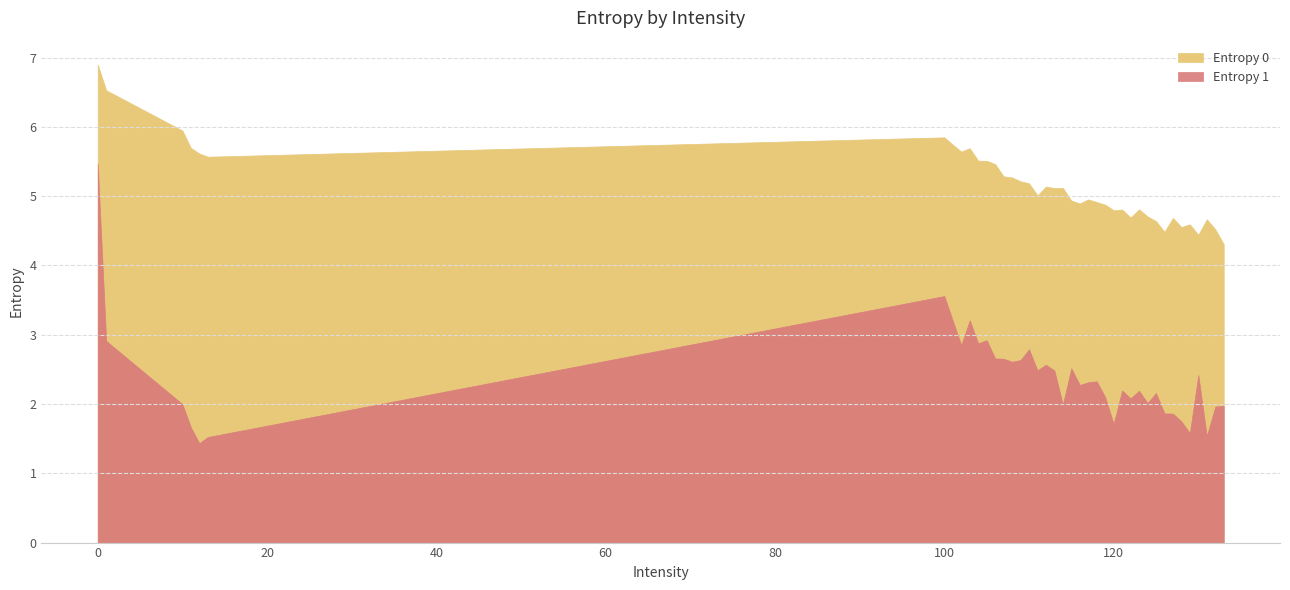

How many values in the Entropy 0 series are below 5?

19